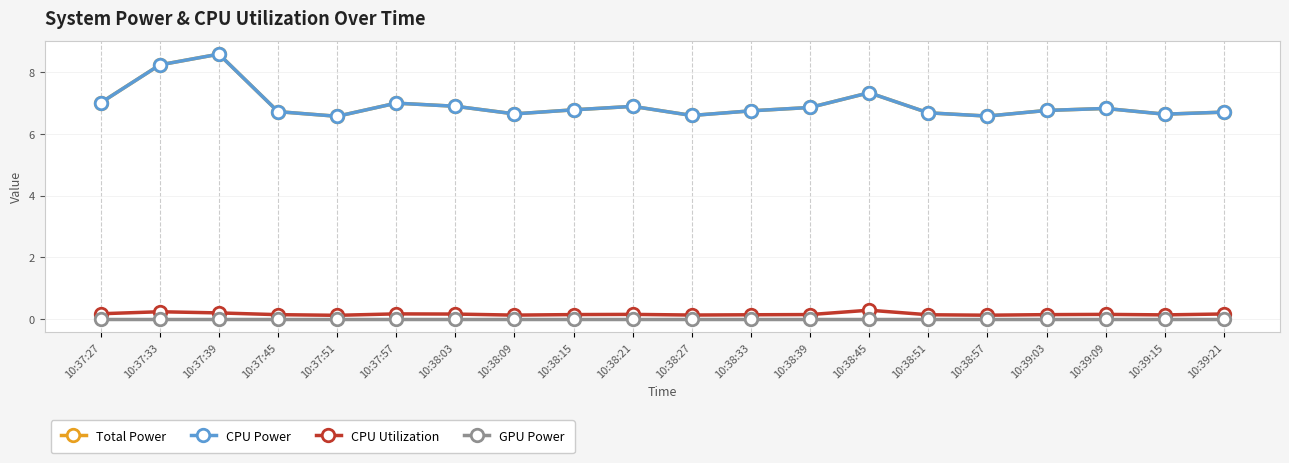

Where is CPU Utilization nearest to the value 0?

10:37:51